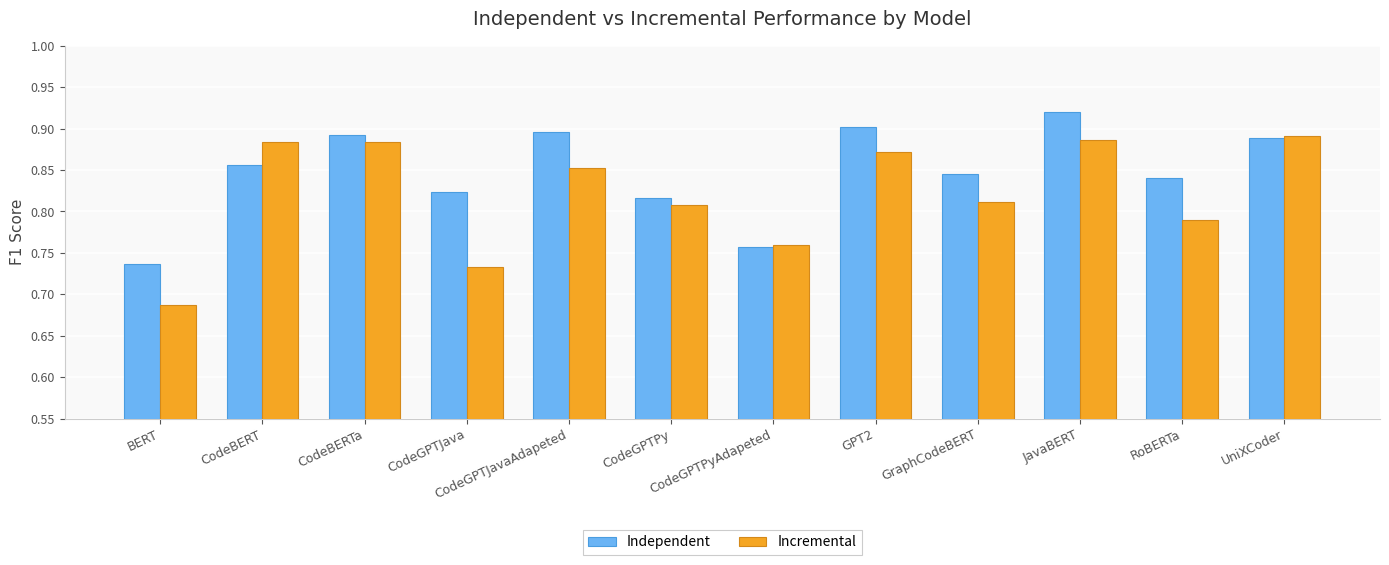

Is it true that Incremental equals 1.6 at CodeBERT?

False